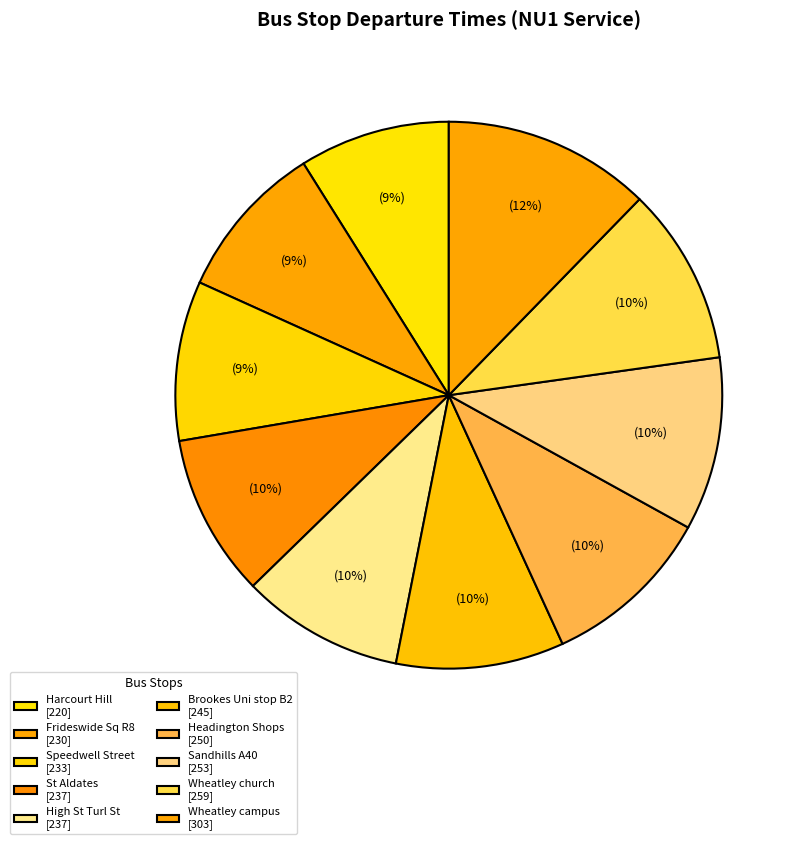

What portion of the pie excludes Frideswide Sq R8?

90.7%